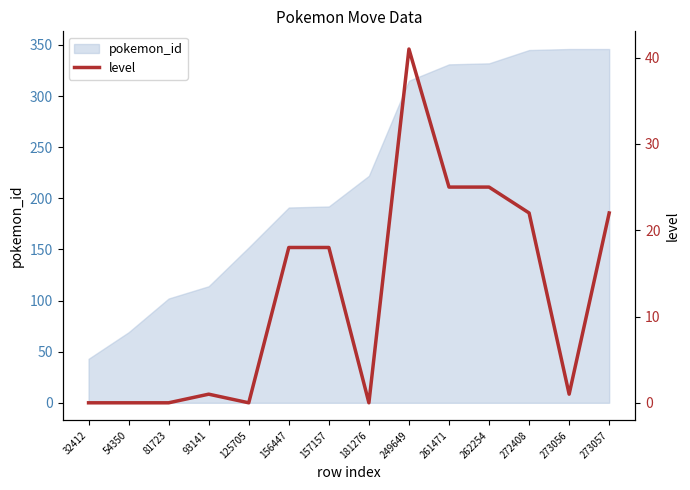

What is the maximum value shown in the chart?

41